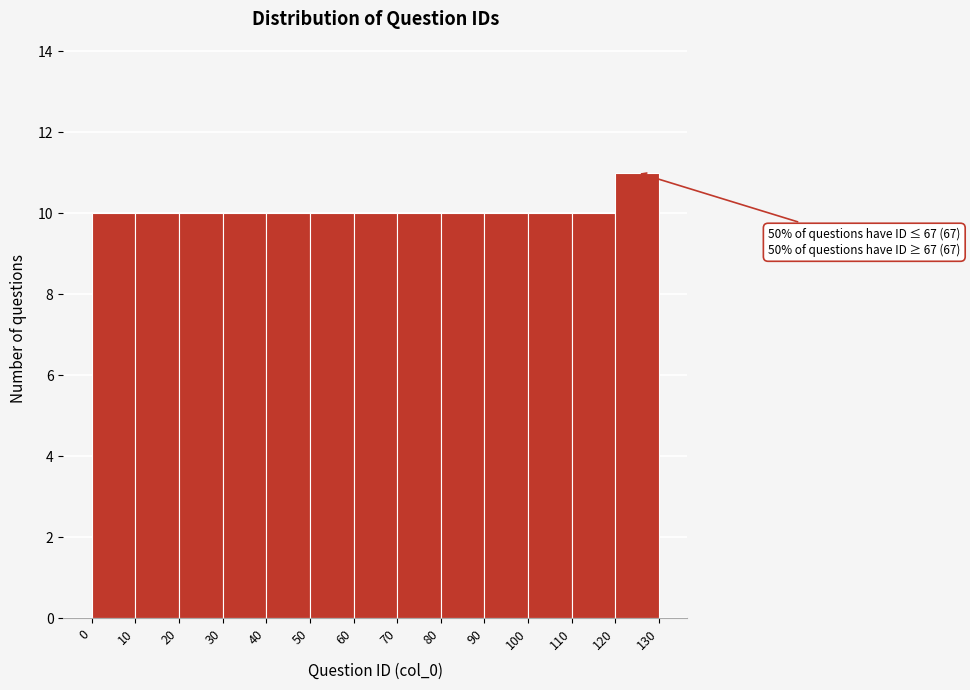

Over which range of the x-axis is the bar tallest?

120 to 130